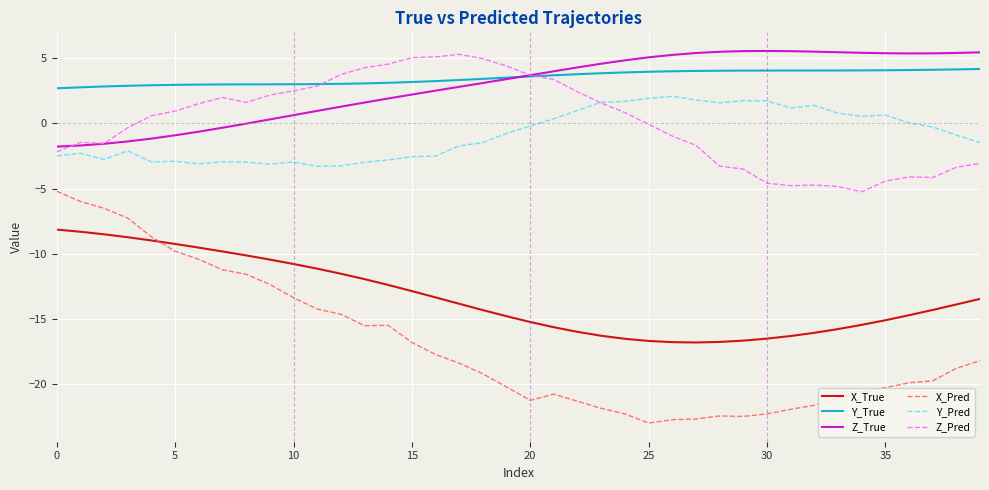

Which series has the widest spread of values?

X_Pred